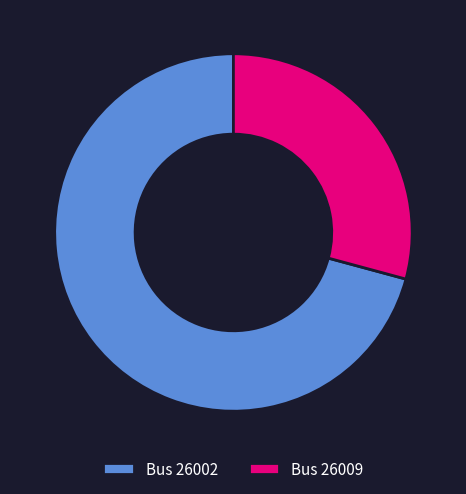

Rank the categories by value from lowest to highest.

Bus 26009, Bus 26002